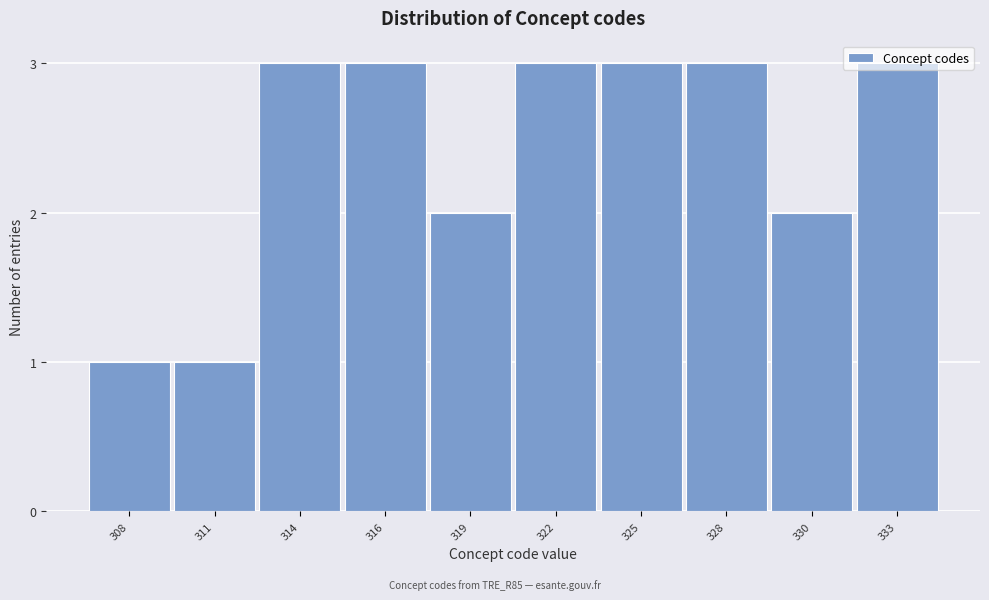

What is the sum of the values at 328 and 316?

6